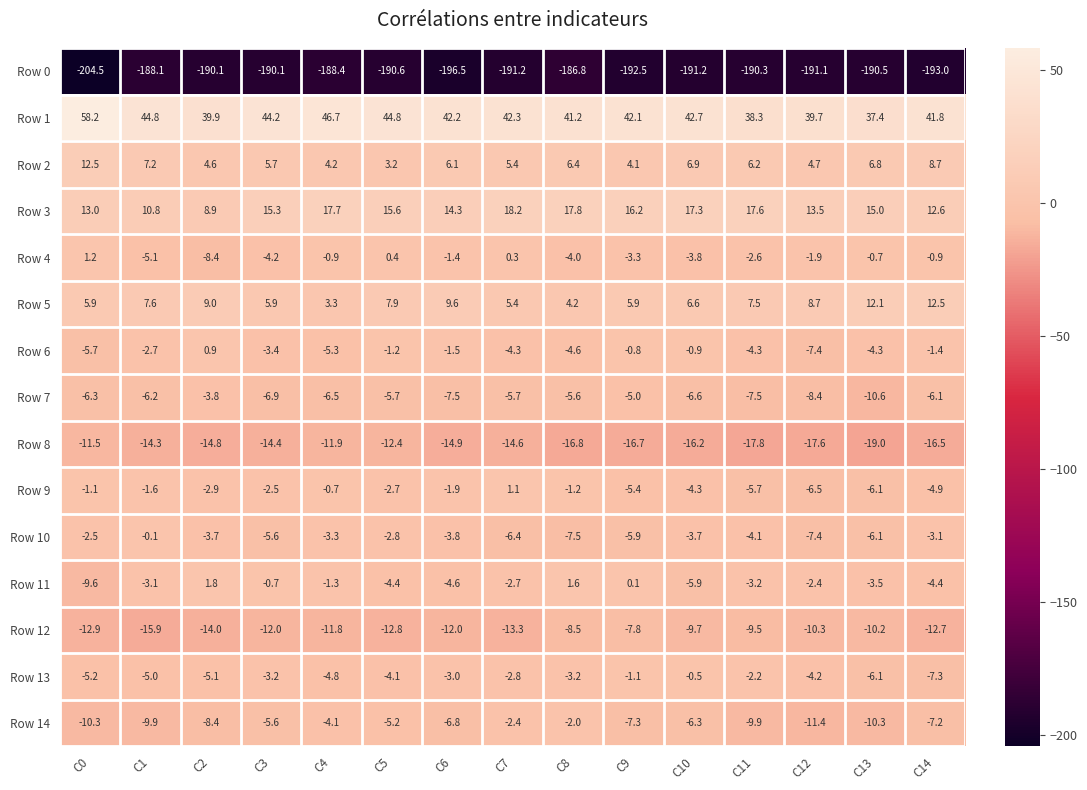

Rank the series at C5 from highest to lowest value.

Row 1, Row 3, Row 5, Row 2, Row 4, Row 6, Row 9, Row 10, Row 13, Row 11, Row 14, Row 7, Row 8, Row 12, Row 0